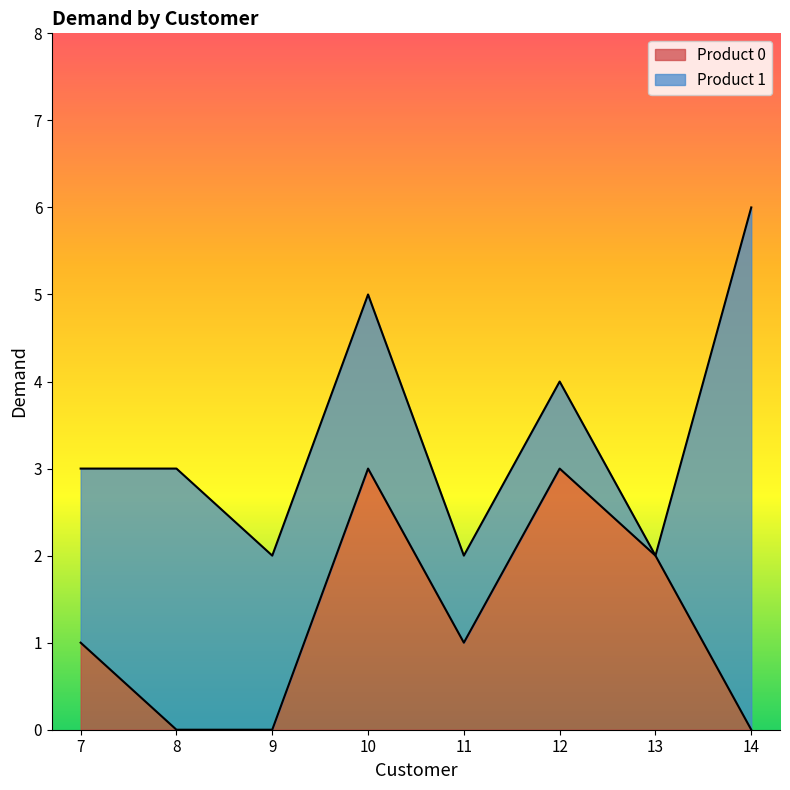

At which category is the sum across all series the highest?

14